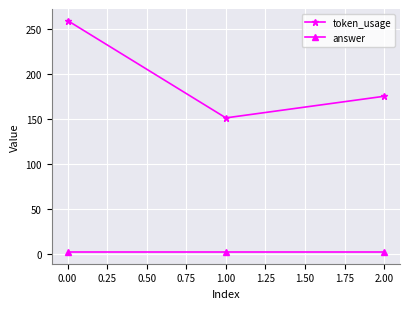

The token_usage series shows 78 at 0.00. True or false?

False